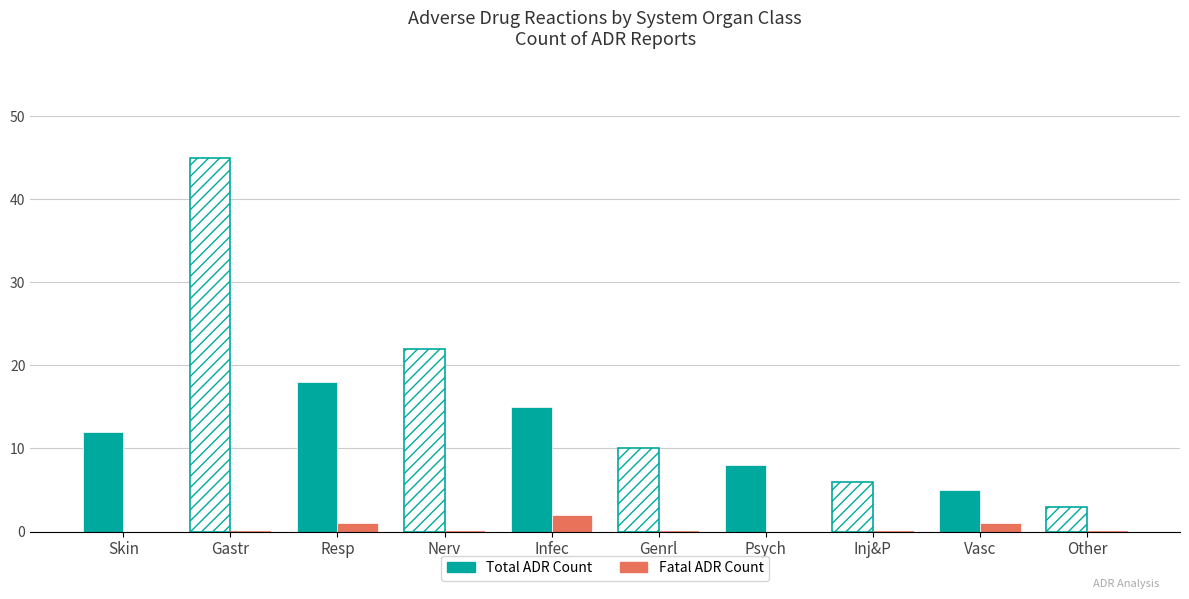

How many data points does each series have?

10